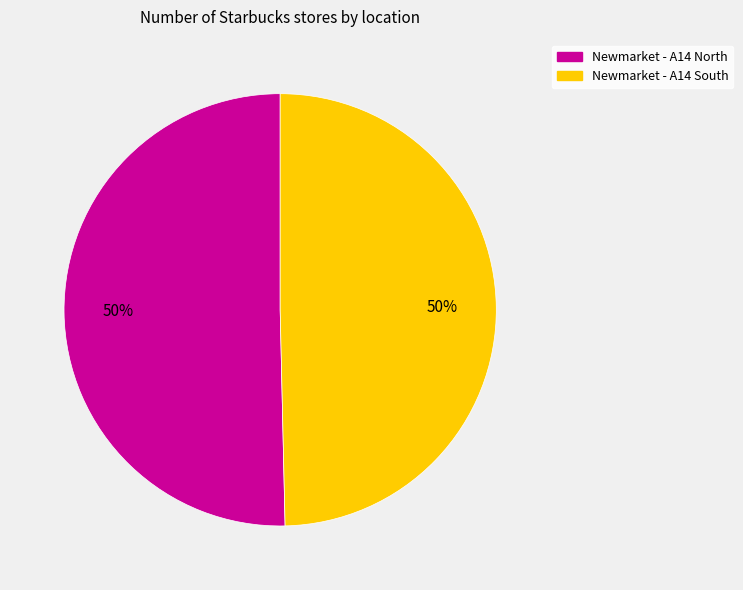

What is the ratio of the value at Newmarket - A14 South to the value at Newmarket - A14 North?

1.0